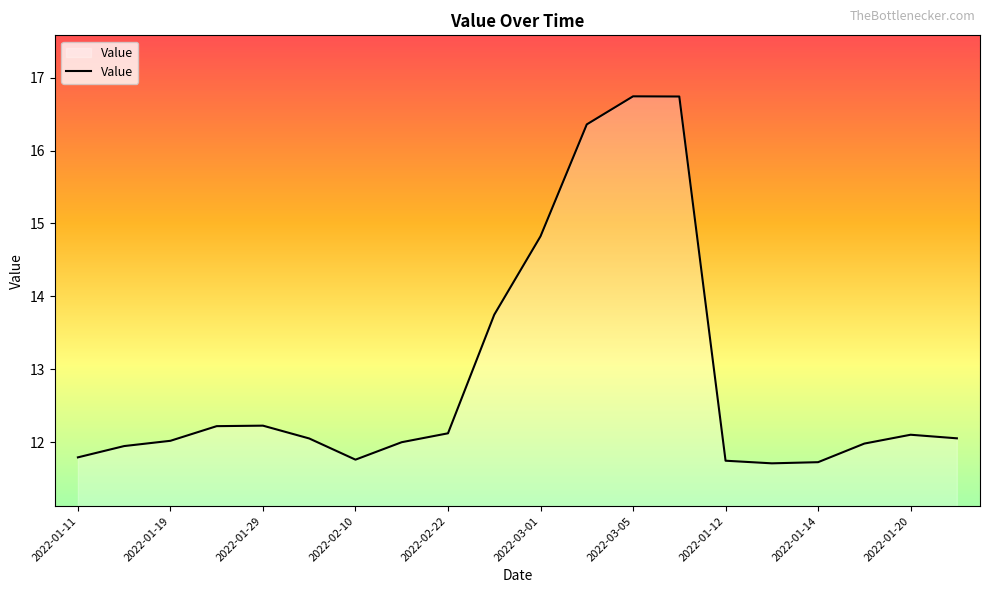

What is the smallest value displayed?

11.7